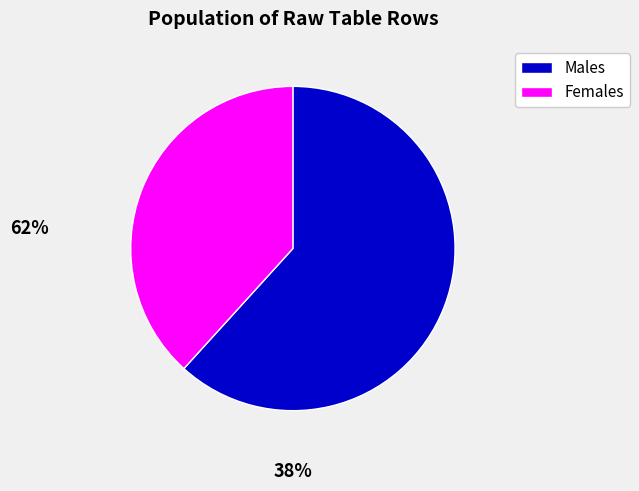

Does any single category account for the majority?

Yes